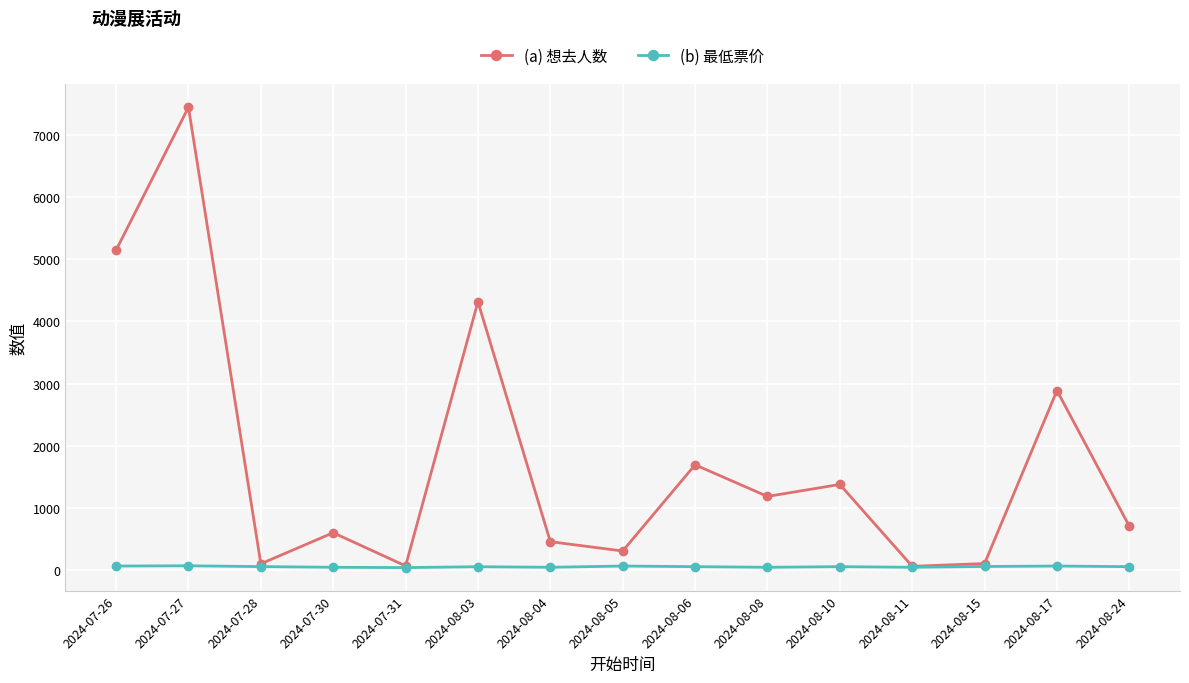

Rank the series by their average value, from lowest to highest.

(b) 最低票价, (a) 想去人数